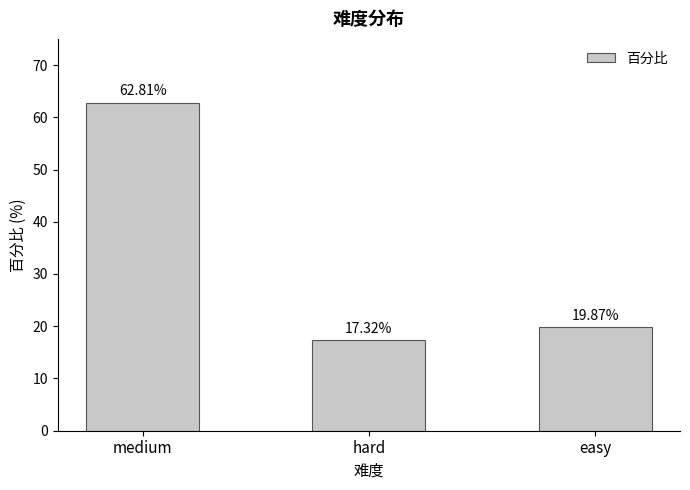

Reading left to right, transcribe all the data shown in this chart.

0.6	0.2	0.2